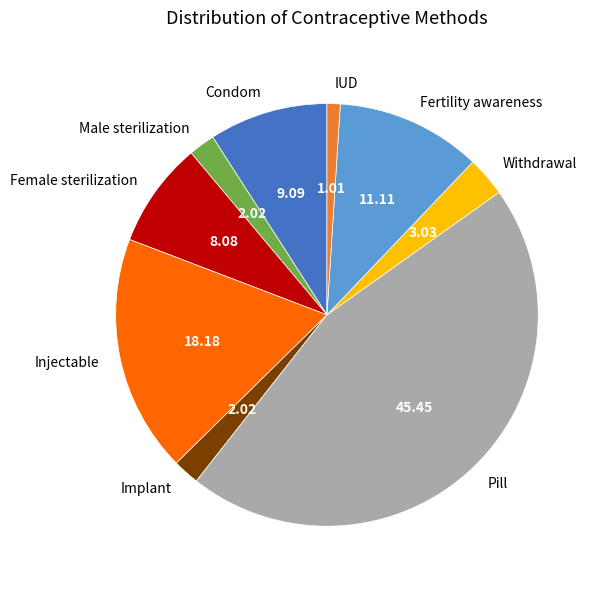

Which category has the biggest portion of the pie?

Pill